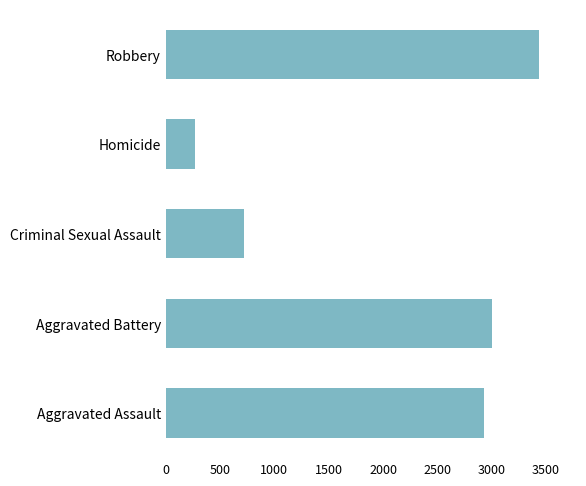

Reading bottom to top, list all the values displayed in this chart.

Aggravated Assault=2928	Aggravated Battery=3002	Criminal Sexual Assault=723	Homicide=273	Robbery=3438